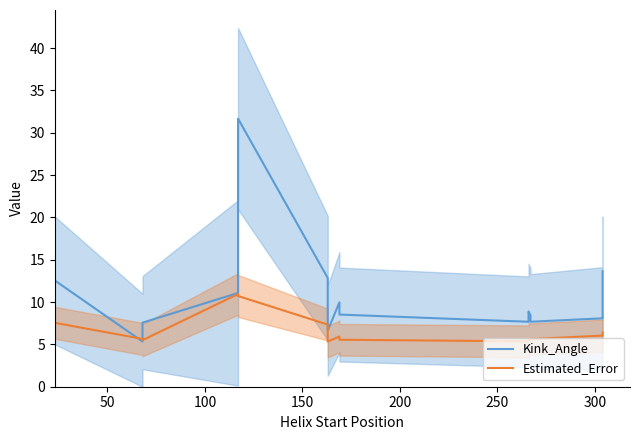

What are all the series names shown in the legend?

Kink_Angle, Estimated_Error